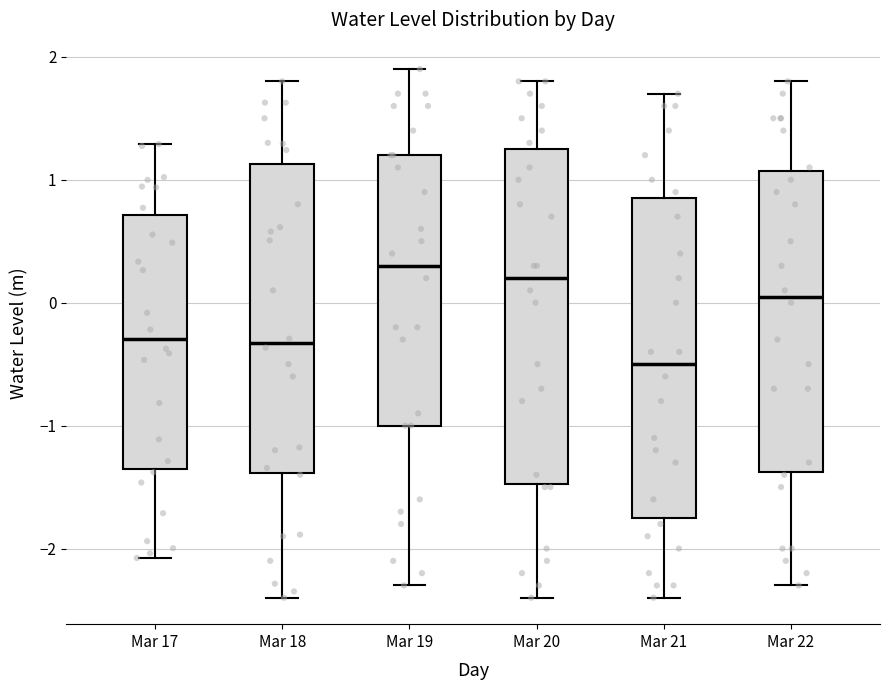

Which box is the tallest, from its lower edge to its upper edge?

Mar 20